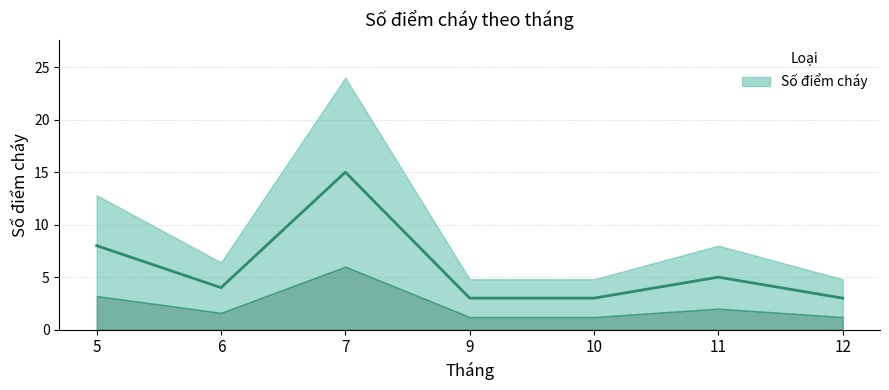

Which category has the lowest value across all series?

9